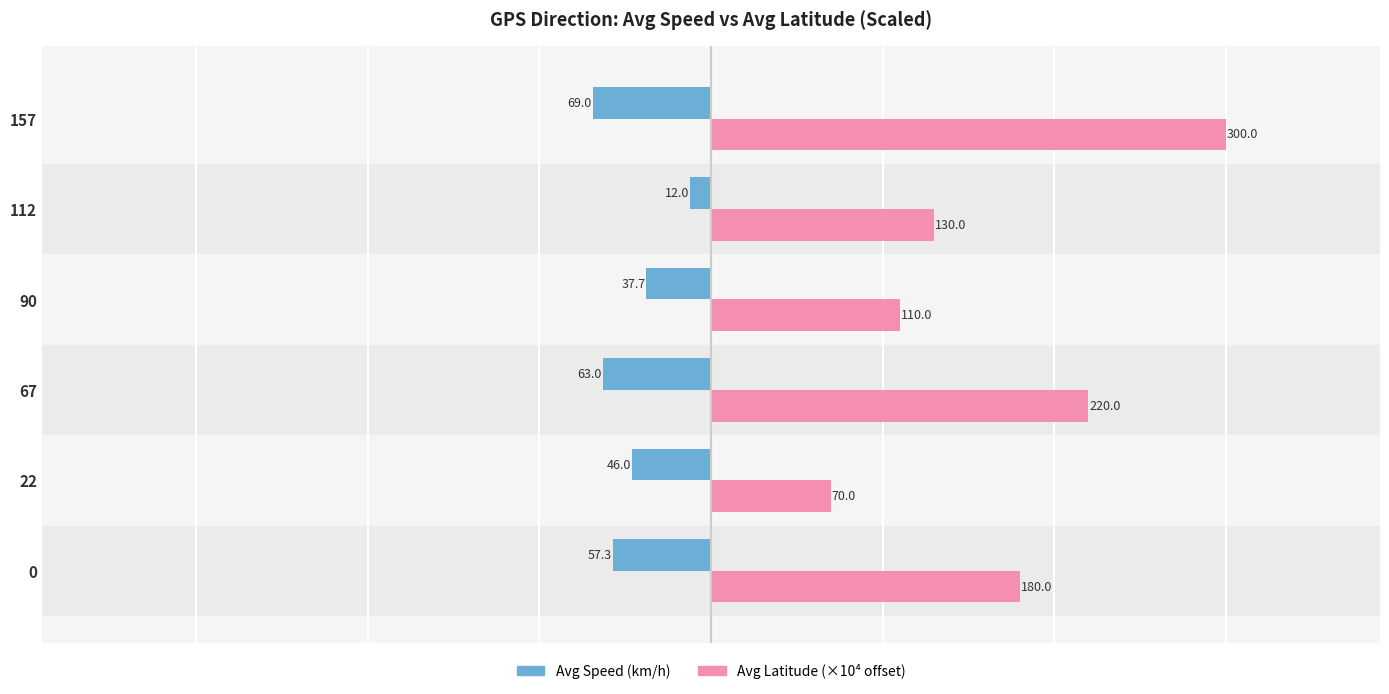

What is the spread (max minus min) of values at 67?

283.0